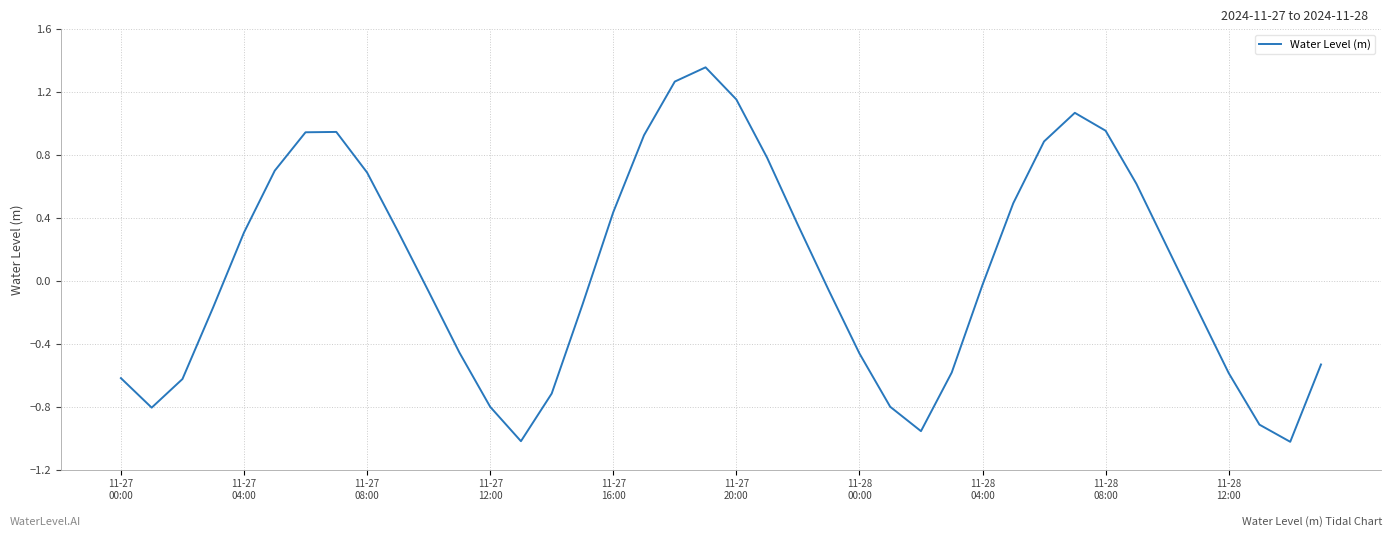

How many values are below 0?

21